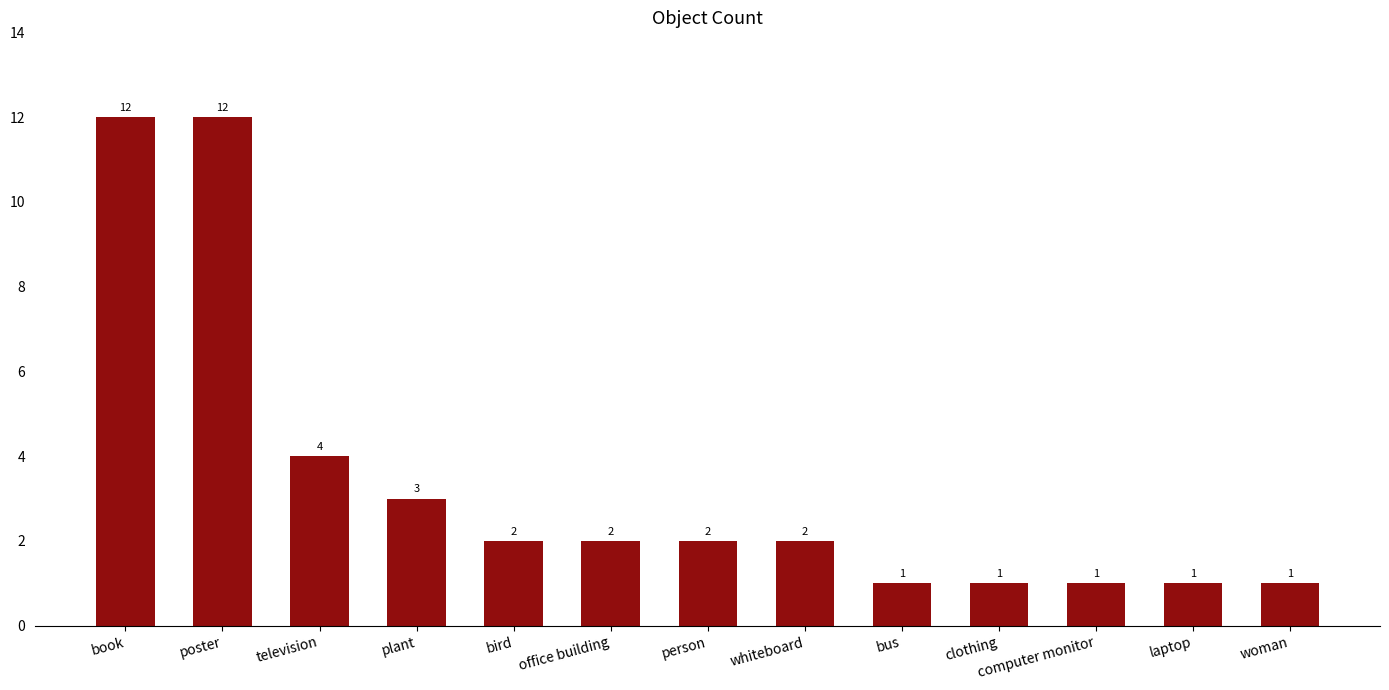

Which has a higher value, book or bus?

book